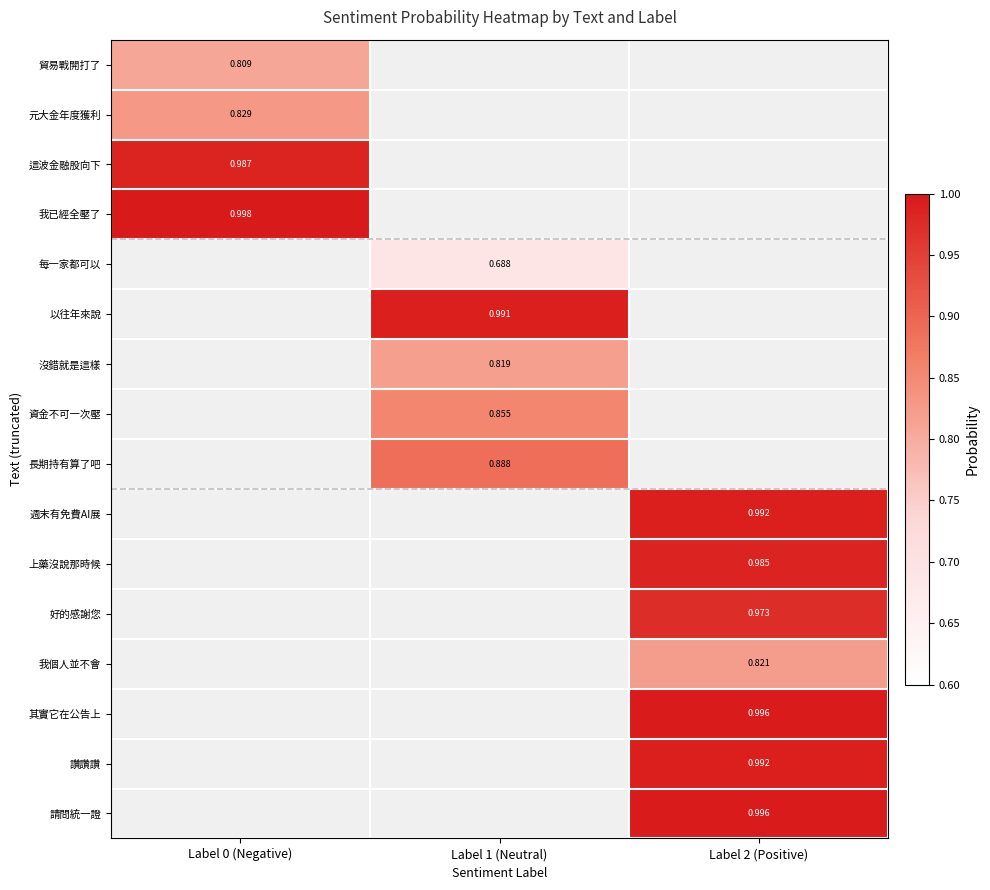

What is the greatest value displayed?

1.0